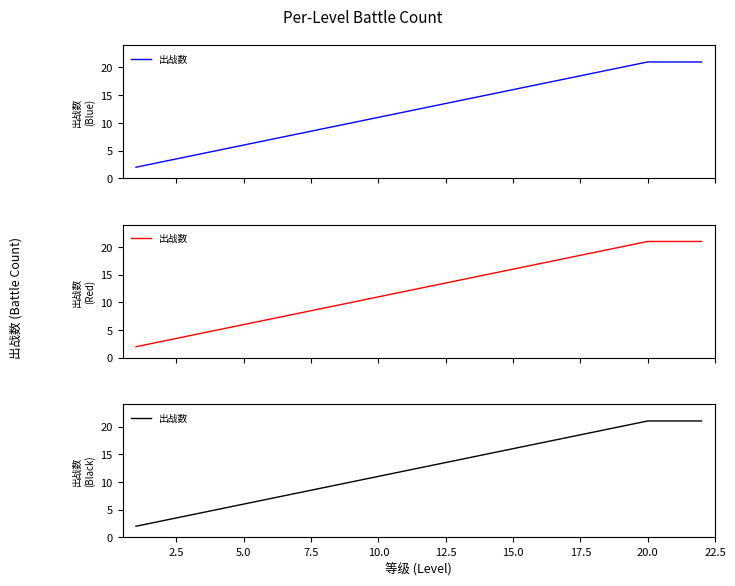

What is the value of the 14th point from the left?

15